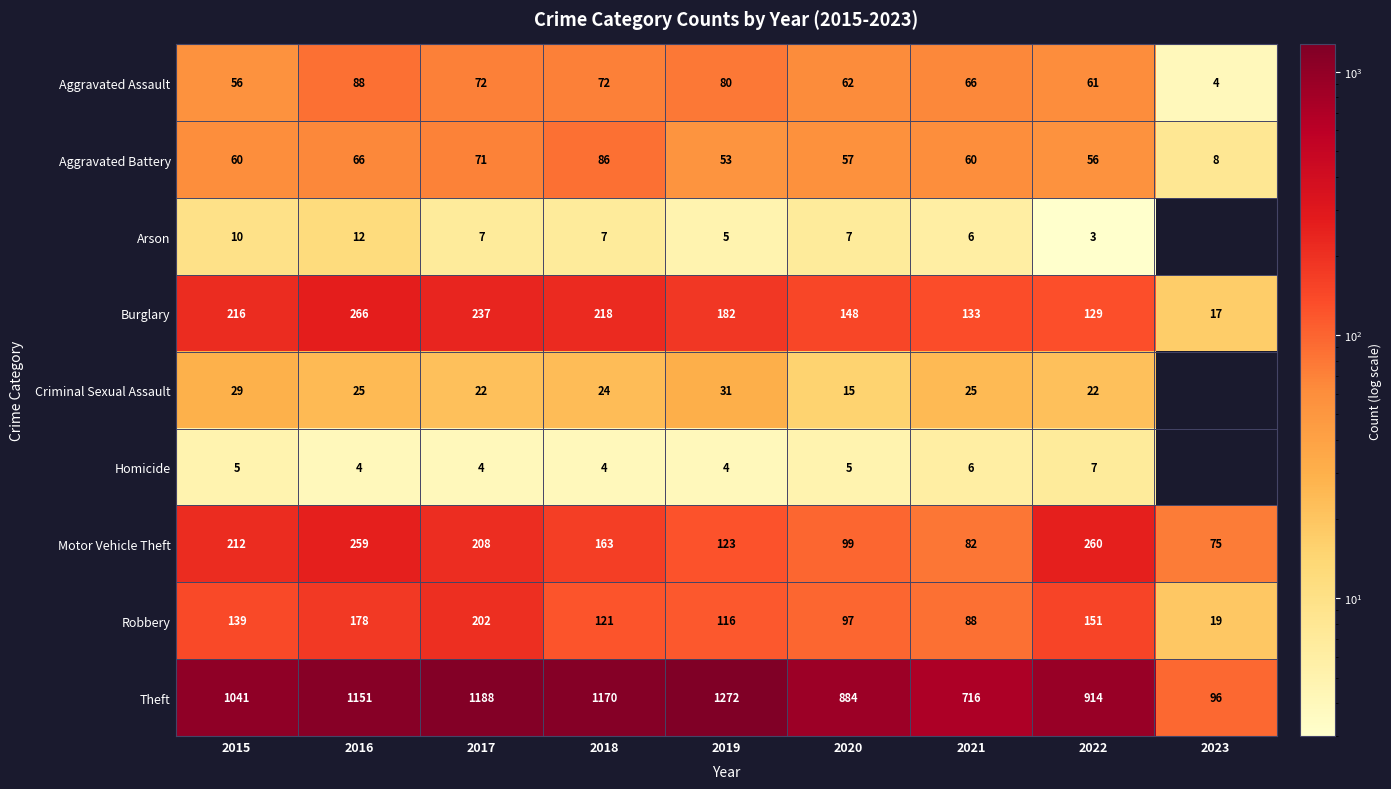

What is the total value across all series at 2018?

1865